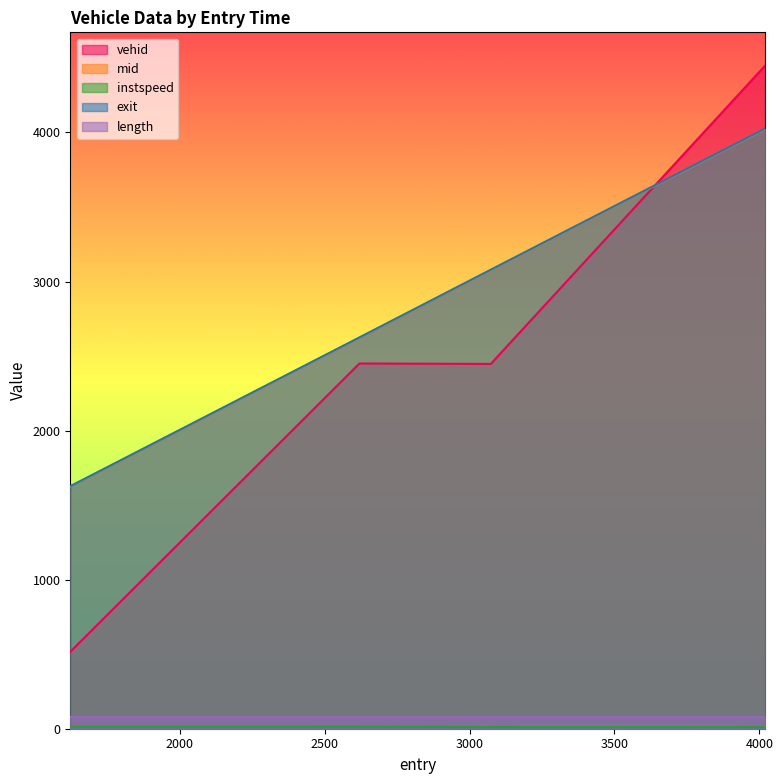

At how many categories does at least one series exceed 4059?

1